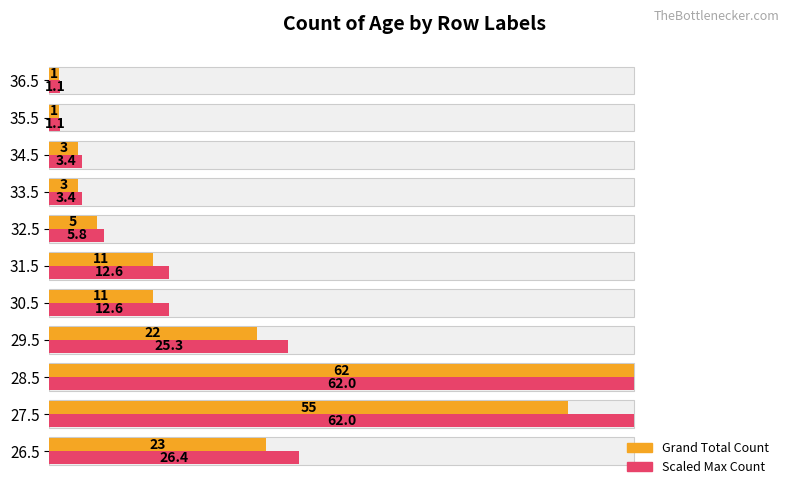

The value of Scaled Max Count at 34.5 is 1.4. True or false?

False